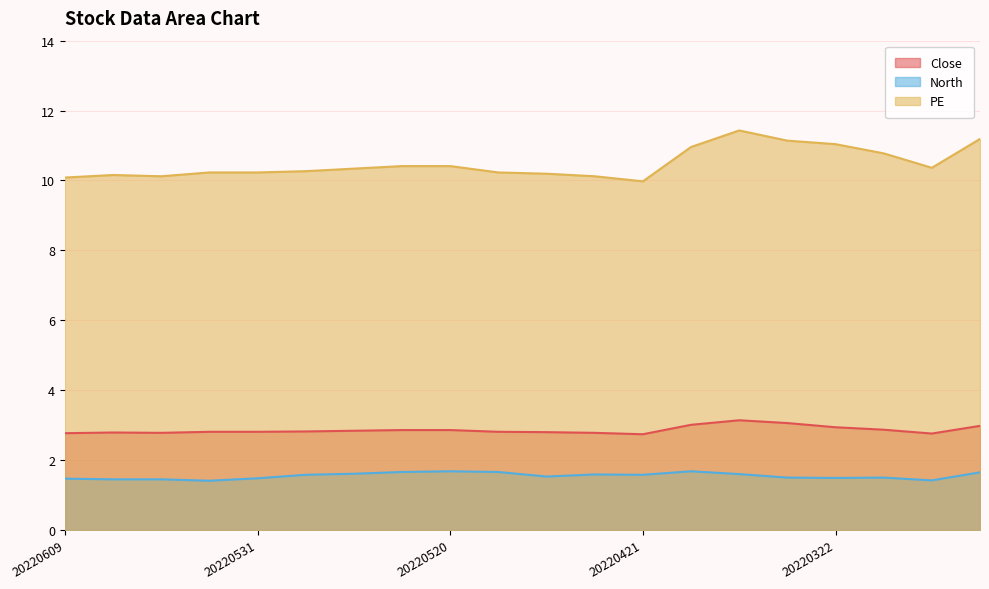

Does the chart display data point markers on the line(s)?

No